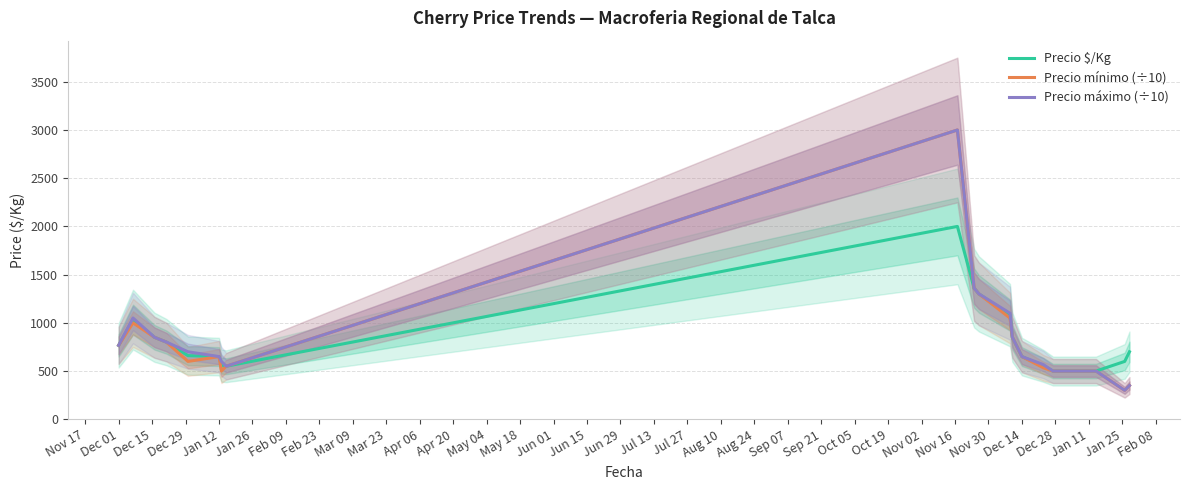

How many values in the Precio $/Kg series are below 700?

9